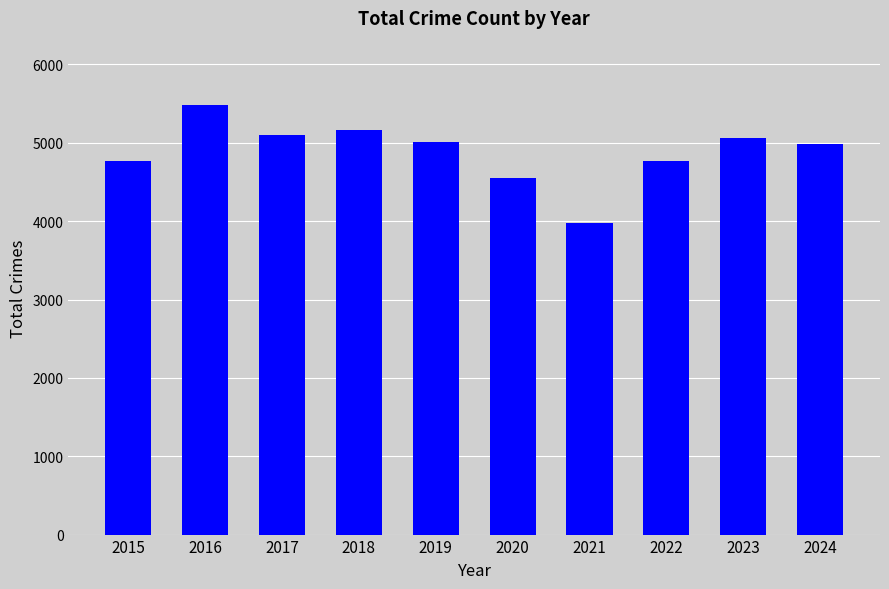

What is the maximum value shown in the chart?

5481